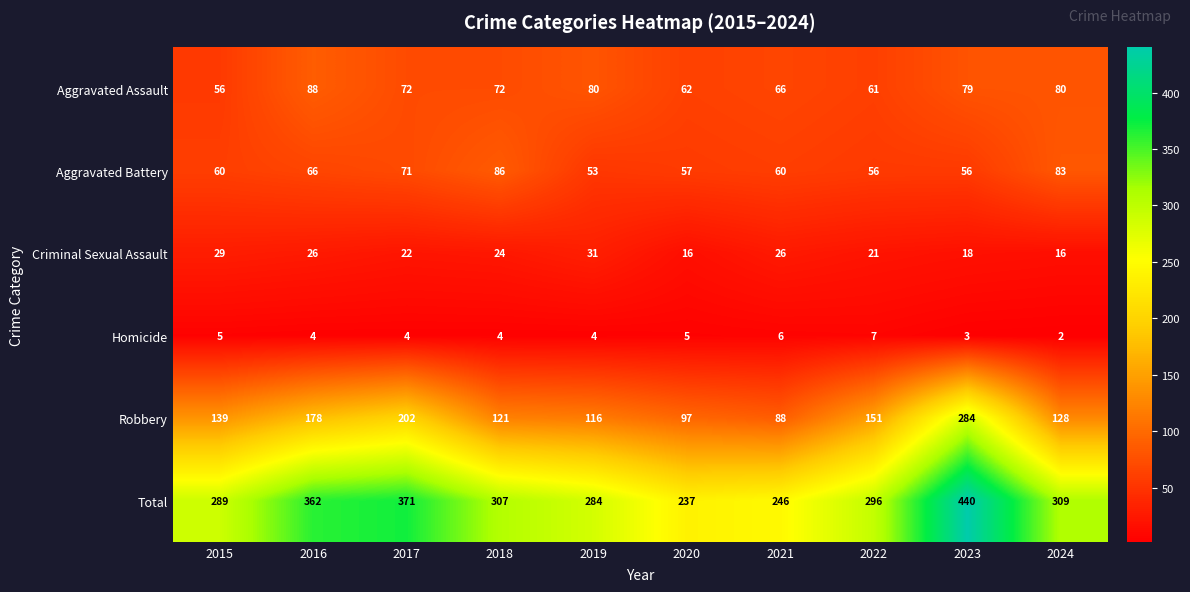

What is the spread (max minus min) of values at 2015?

284